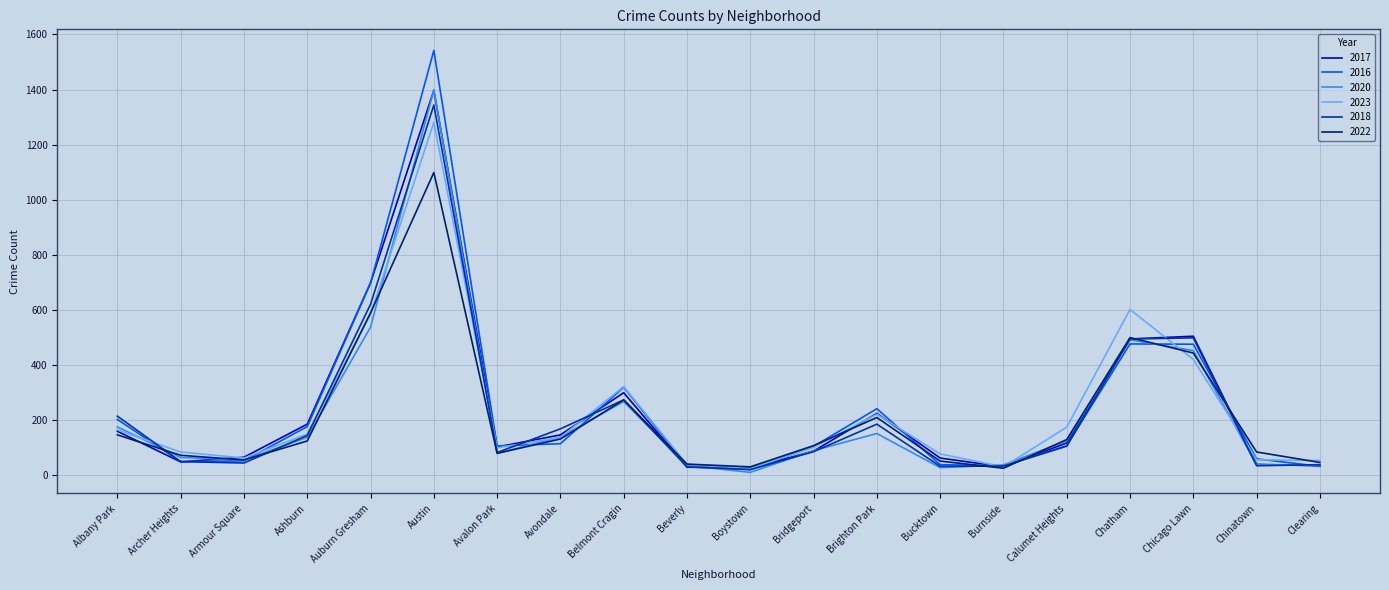

In 2020, how many points are higher than both neighbors (excluding endpoints)?

4